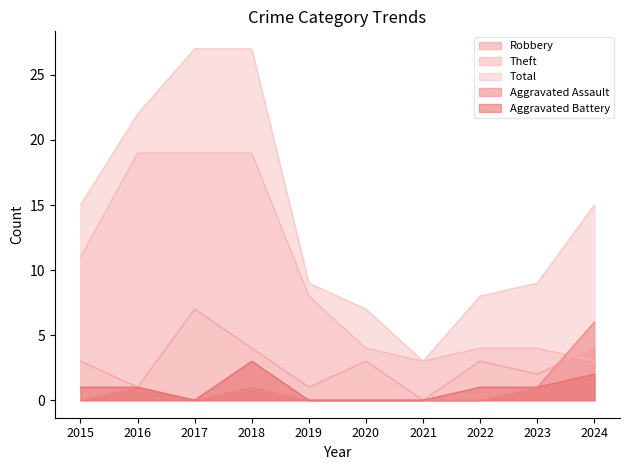

Between which two adjacent categories do Robbery and Aggravated Assault first intersect?

2023 and 2024